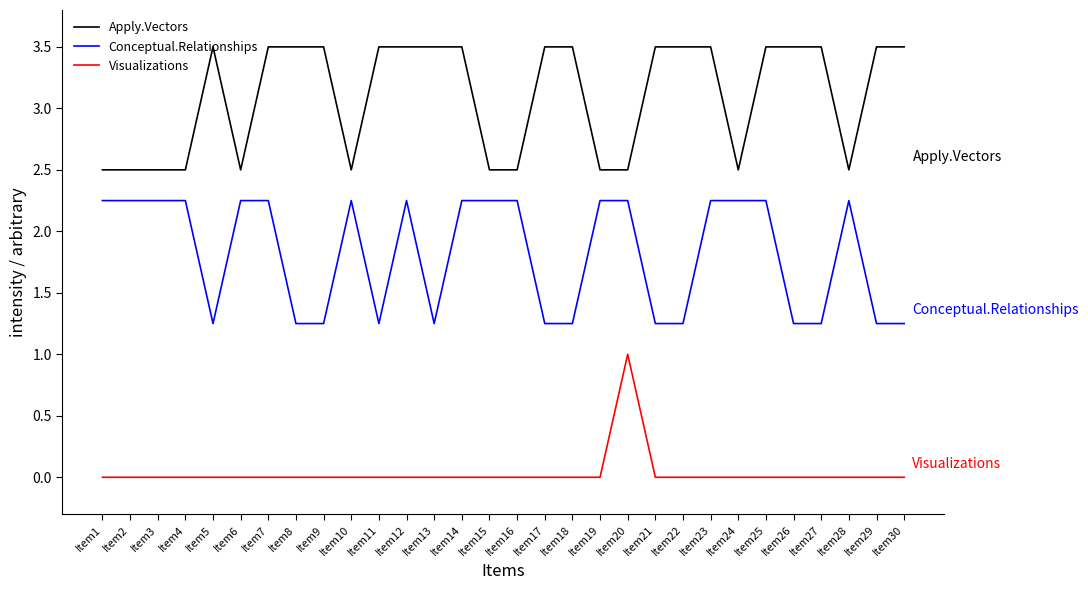

What is the minimum value for Apply.Vectors?

2.5